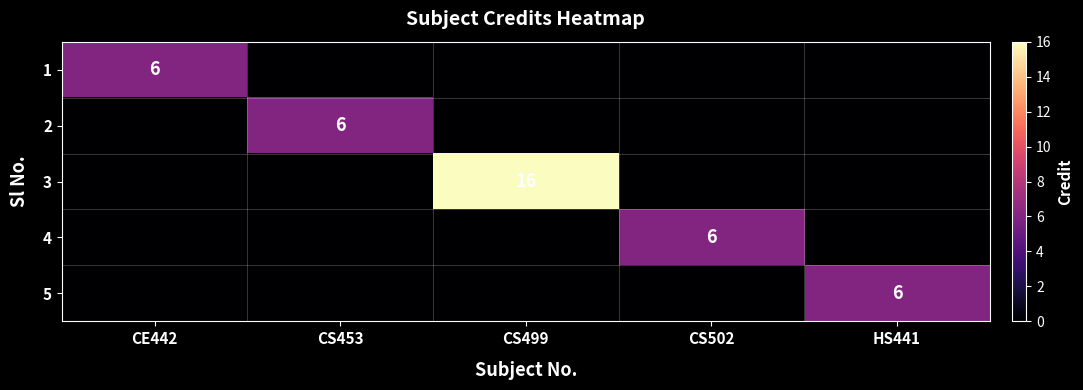

Is it true that 3 equals 16 at CS499?

True